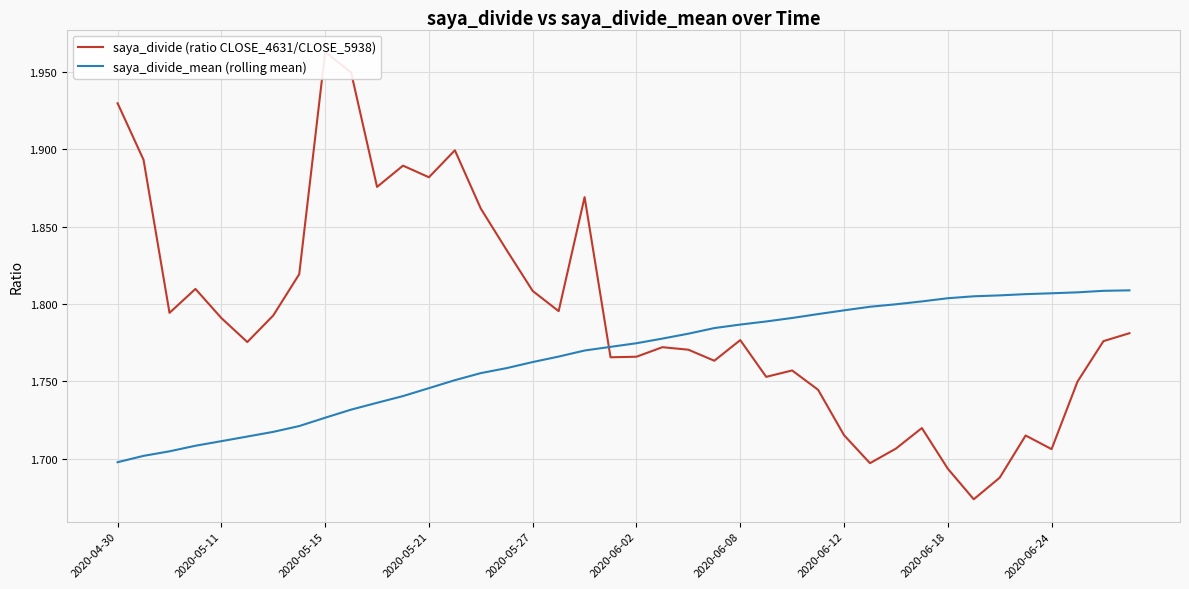

Reading right to left, list all the values displayed in this chart.

saya_divide (ratio CLOSE_4631/CLOSE_5938): 1.8	1.8	1.7	1.7	1.7	1.7	1.7	1.7	1.7	1.7	1.7	1.7	1.7	1.8	1.8	1.8	1.8	1.8	1.8	1.8	1.8	1.9	1.8	1.8	1.8	1.9	1.9	1.9	1.9	1.9	1.9	2.0	1.8	1.8	1.8	1.8	1.8	1.8	1.9	1.9
saya_divide_mean (rolling mean): 1.8	1.8	1.8	1.8	1.8	1.8	1.8	1.8	1.8	1.8	1.8	1.8	1.8	1.8	1.8	1.8	1.8	1.8	1.8	1.8	1.8	1.8	1.8	1.8	1.8	1.8	1.8	1.7	1.7	1.7	1.7	1.7	1.7	1.7	1.7	1.7	1.7	1.7	1.7	1.7